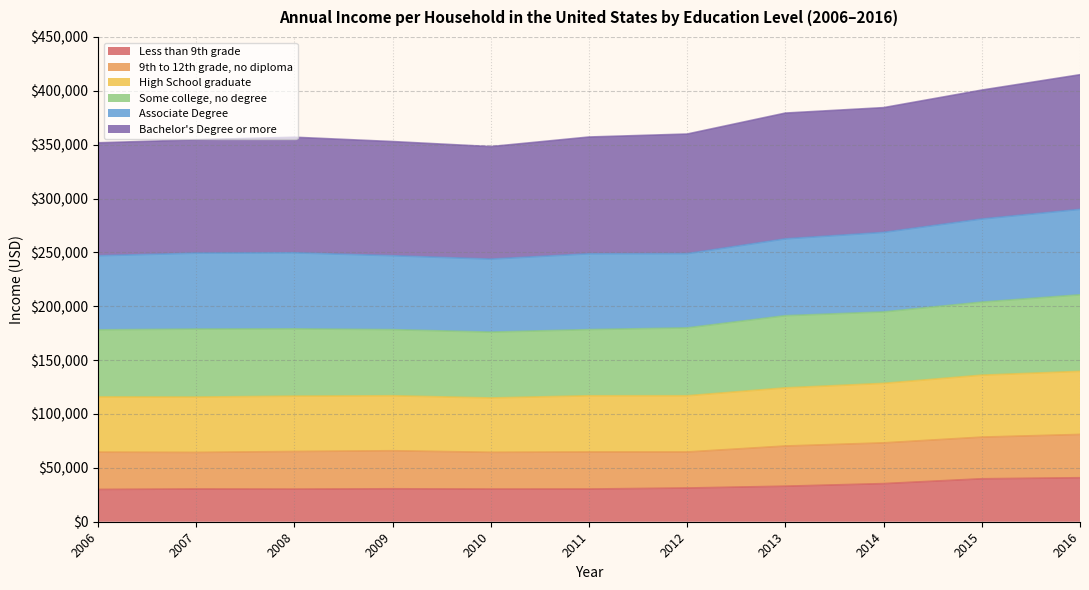

What is the total value across all series at 2008?

356930